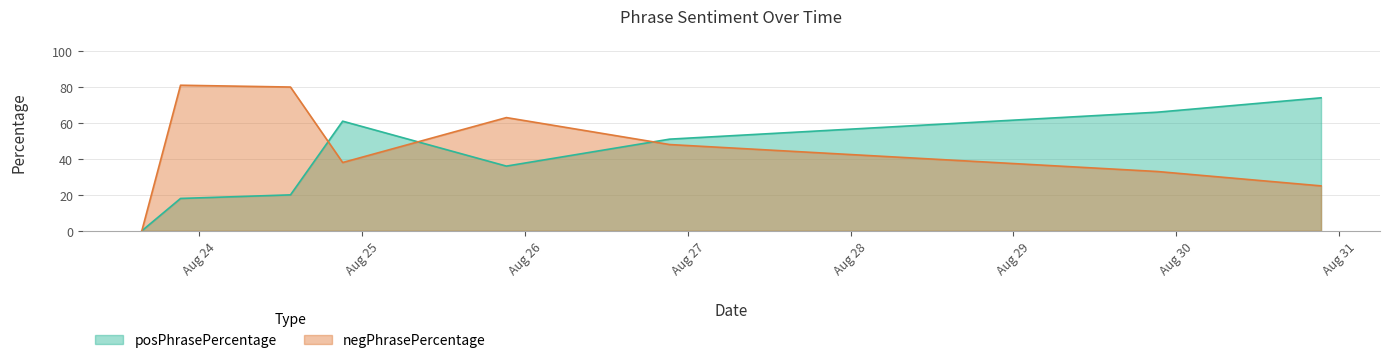

What is the difference between the posPhrasePercentage values at 2016-08-24 13:26:59 and 2016-08-23 15:32:28?

20